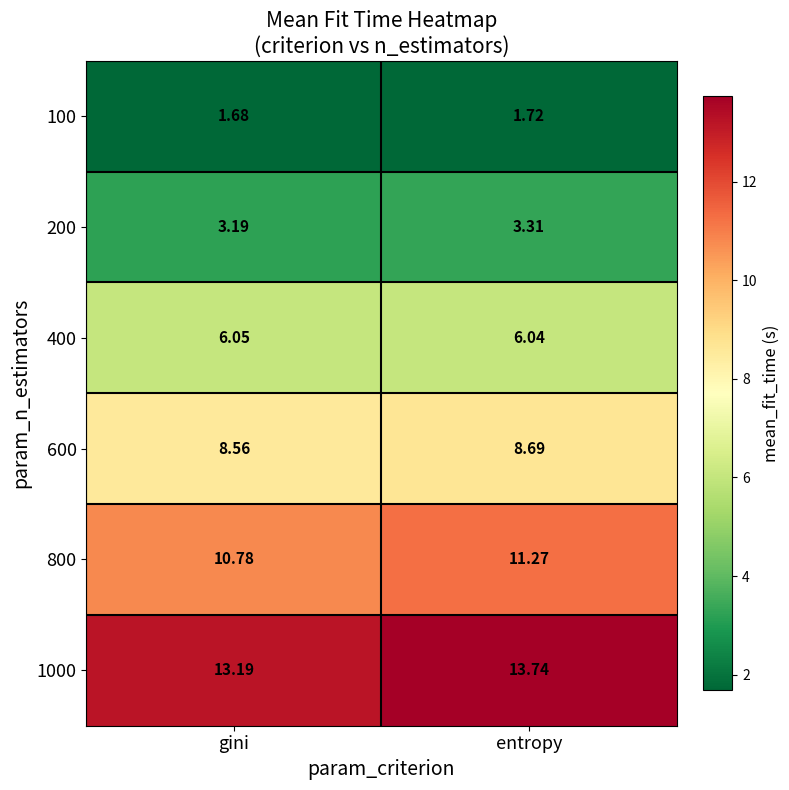

Where is 200 nearest to the value 3?

gini